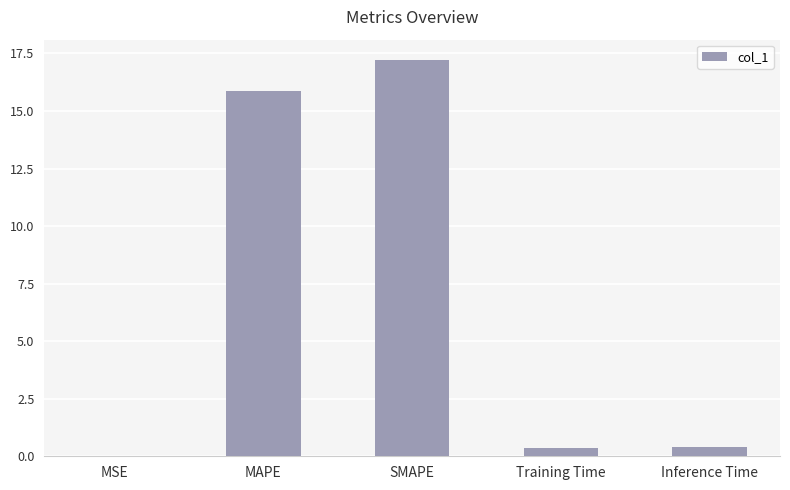

What is the difference between the values at MSE and MAPE?

15.9